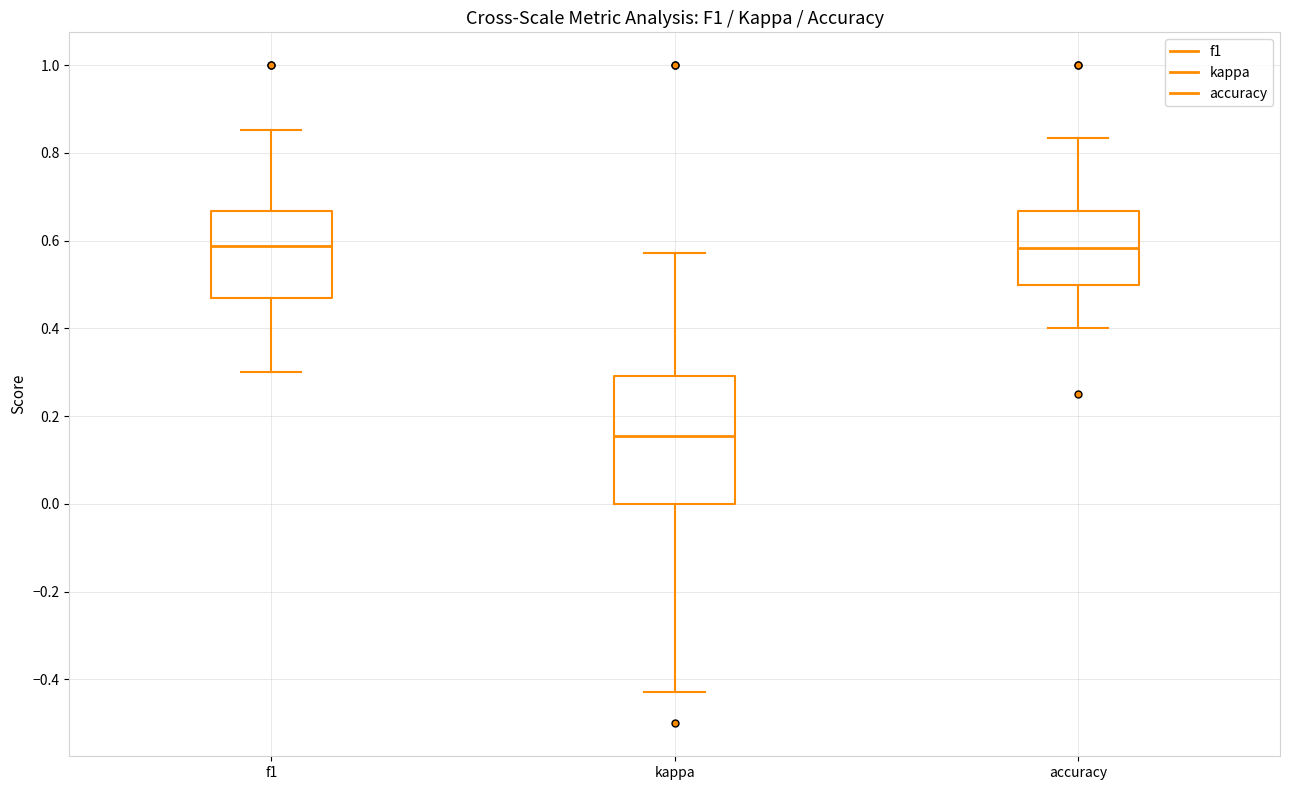

Which box is the tallest, from its lower edge to its upper edge?

kappa